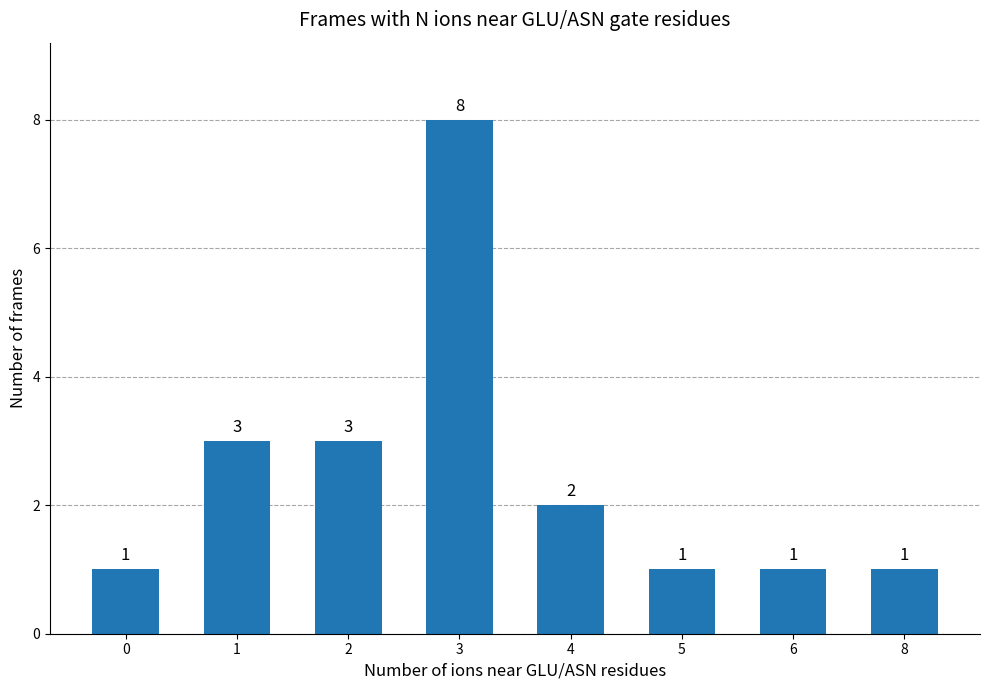

What is the value of the 5th bar from the left?

2